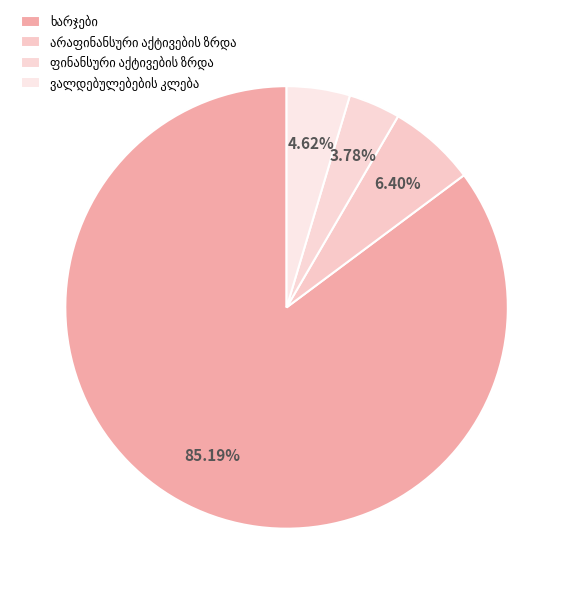

To the nearest percent, what is the average slice percentage?

25%